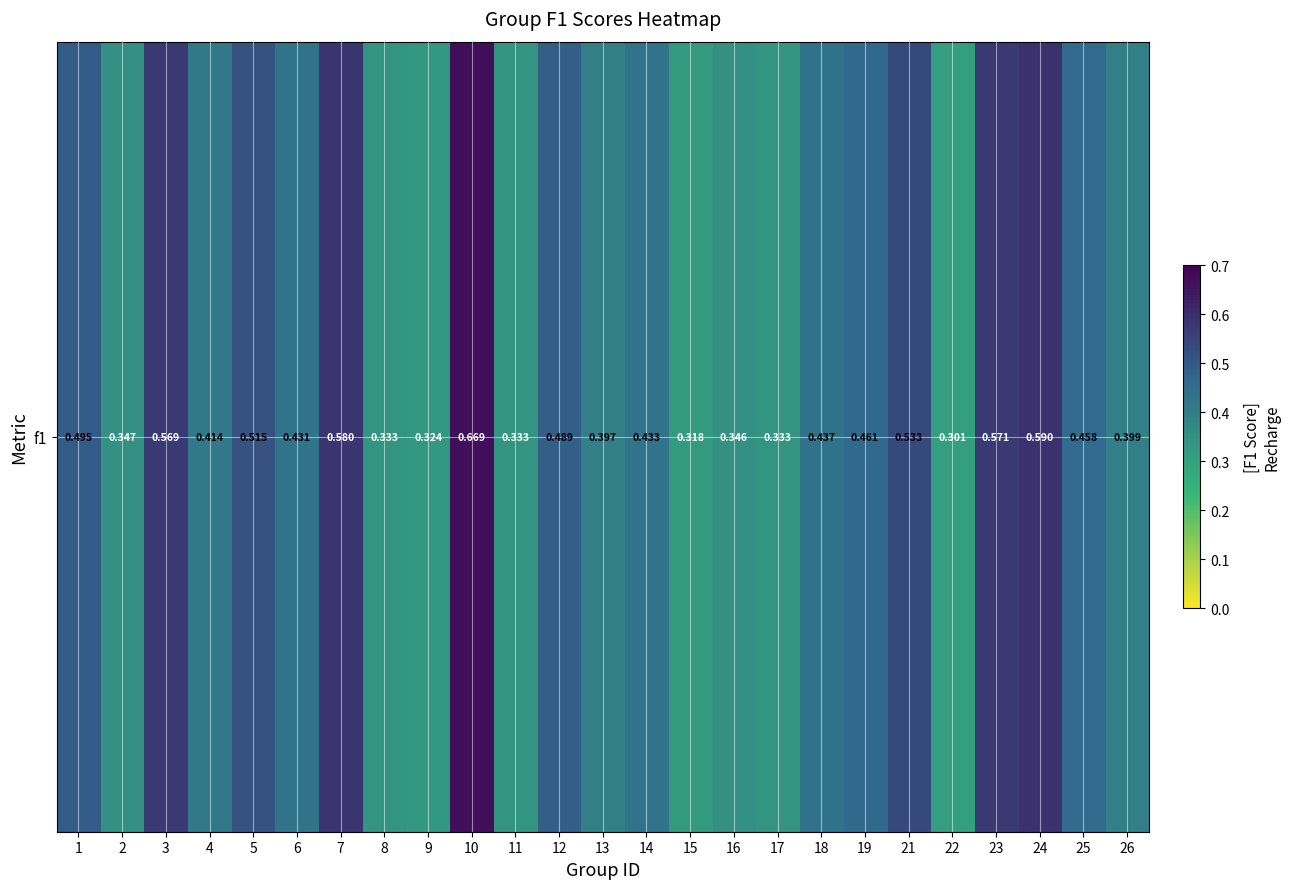

What is the approximate value at 11?

0.3